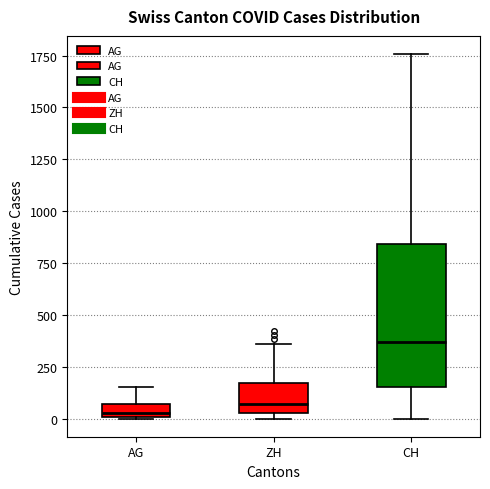

Comparing the boxes themselves (not the whiskers), which one is the tallest?

CH